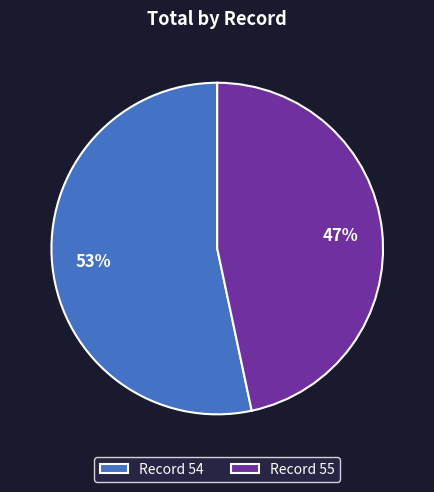

Rank the categories by value from lowest to highest.

Record 55, Record 54